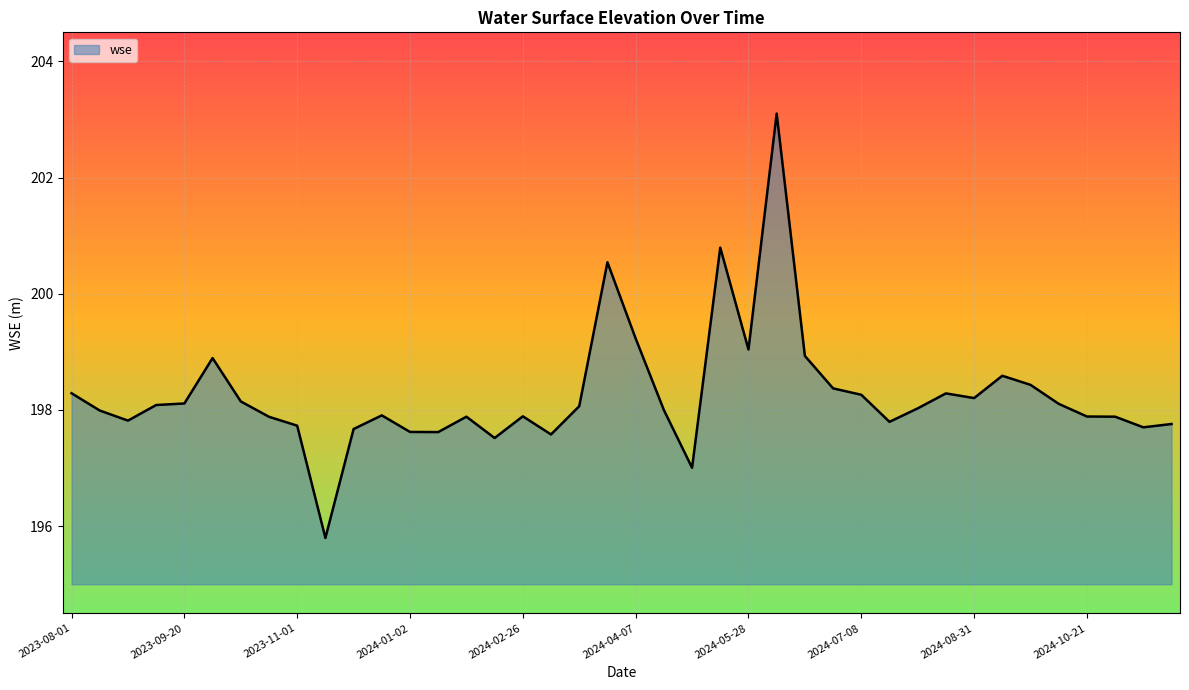

What is the greatest value displayed?

203.1